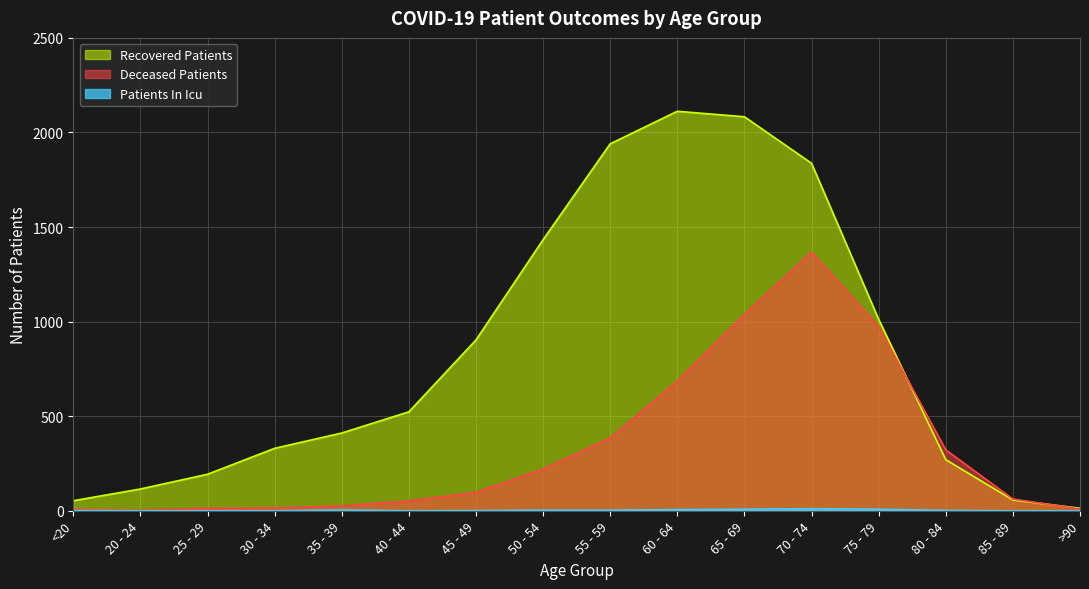

In deceased_patients, how many points are lower than both neighbors (excluding endpoints)?

1